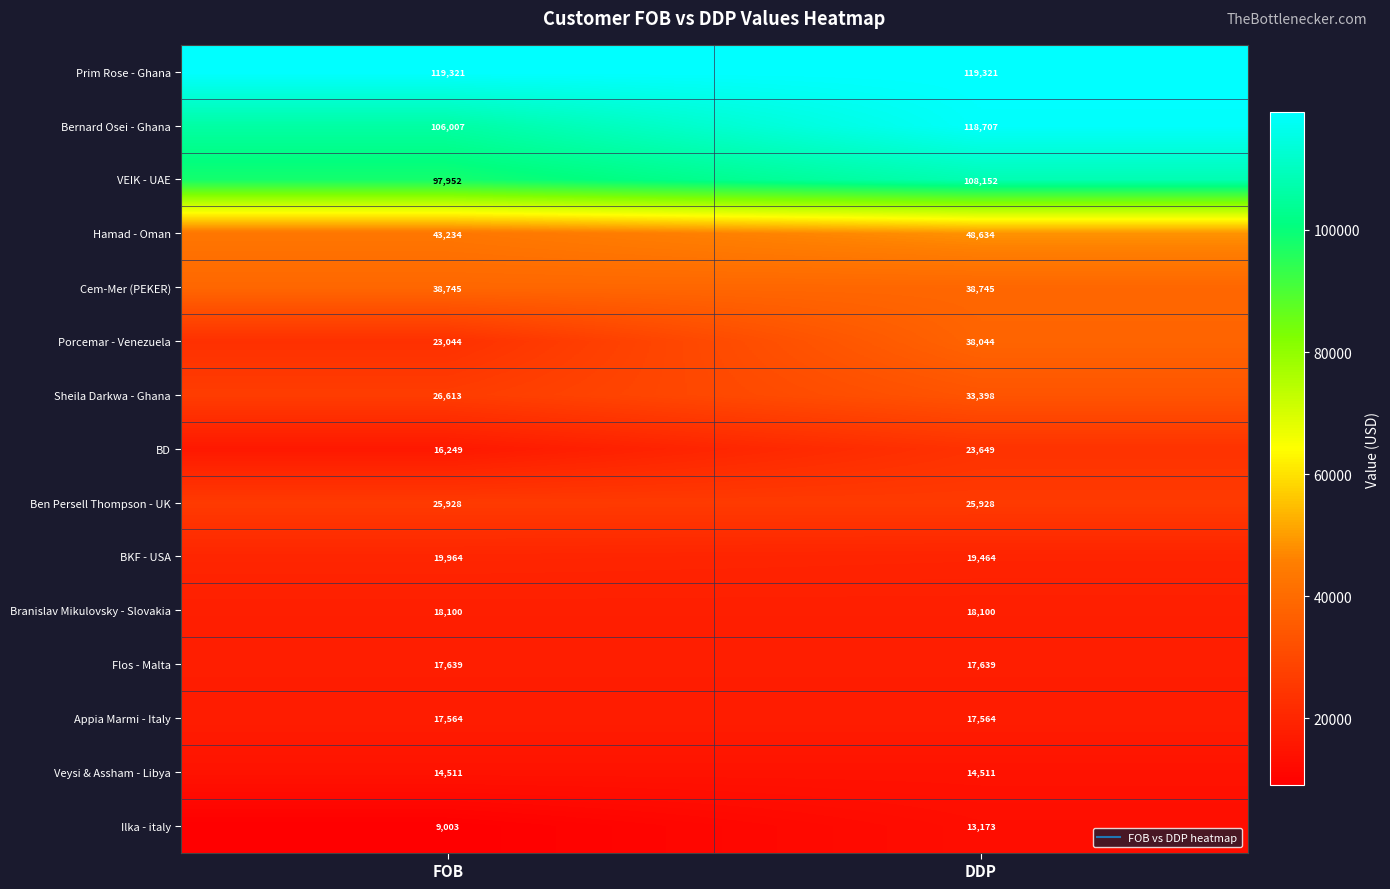

Reading left to right, list all the values displayed in this chart.

Prim Rose - Ghana: 119321	119321
Bernard Osei - Ghana: 106007	118707
VEIK - UAE: 97952	108152
Hamad - Oman: 43234	48634
Cem-Mer (PEKER): 38745	38745
Porcemar - Venezuela: 23044	38044
Sheila Darkwa - Ghana: 26613	33398
BD: 16249	23649
Ben Persell Thompson - UK: 25928	25928
BKF - USA: 19964	19464
Branislav Mikulovsky - Slovakia: 18100	18100
Flos - Malta: 17639	17639
Appia Marmi - Italy: 17564	17564
Veysi & Assham - Libya: 14511	14511
Ilka - italy: 9003	13173